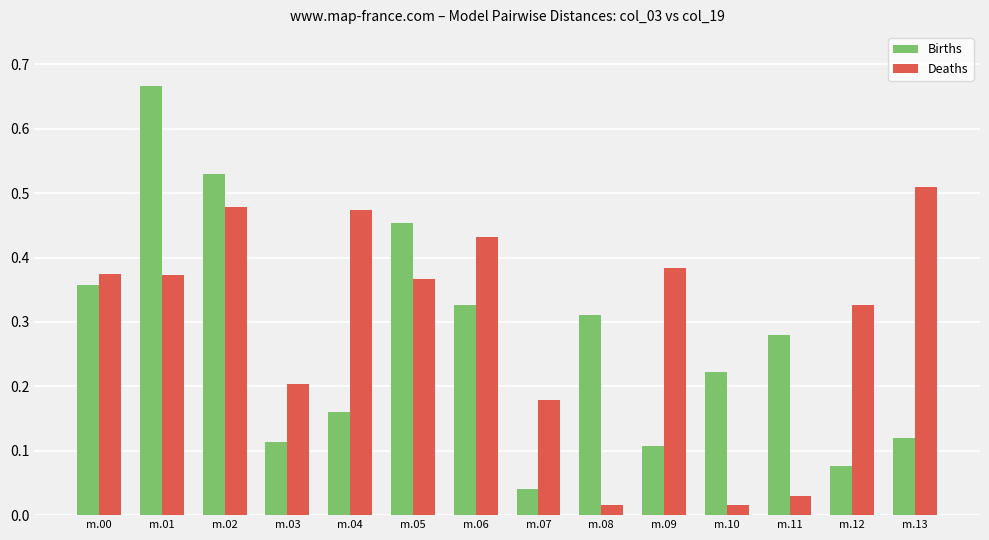

What is the sum of the Births values at m.01 and m.05?

1.1